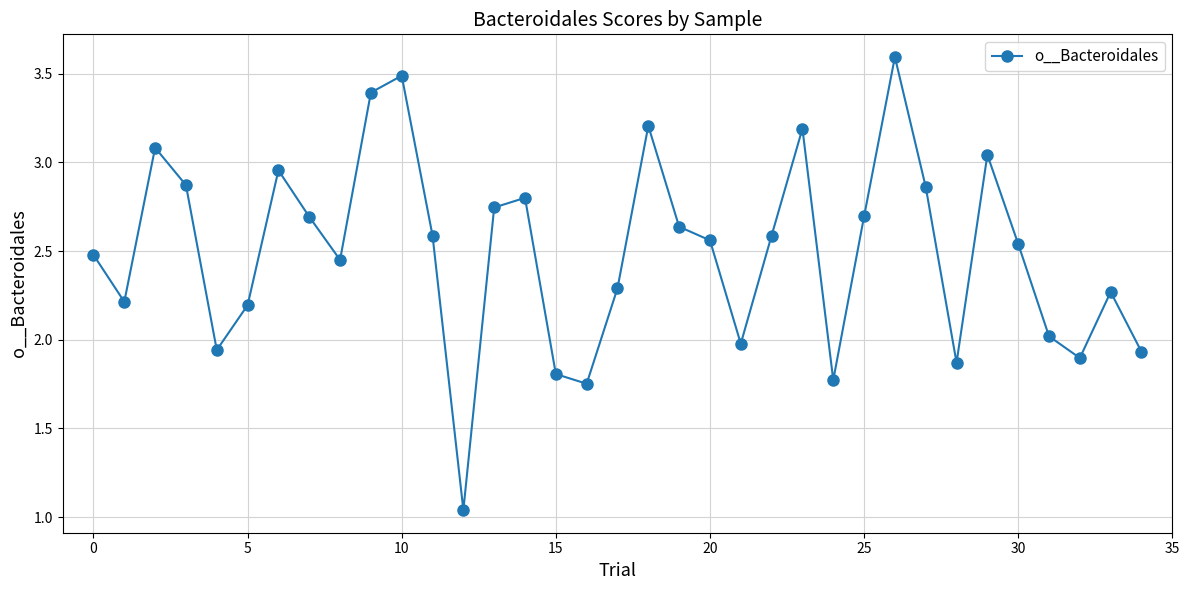

What is the greatest value displayed?

3.6